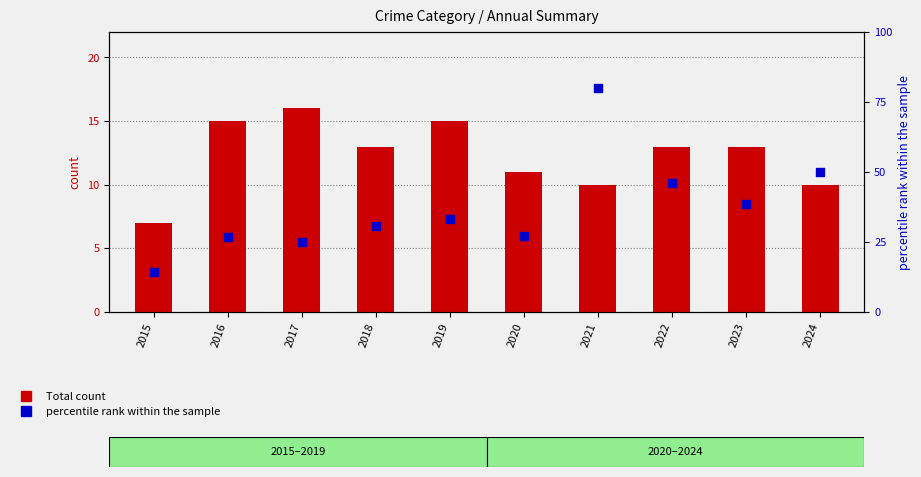

Is the value of Total at 2022 greater than the value of percentile rank within the sample at 2019?

No